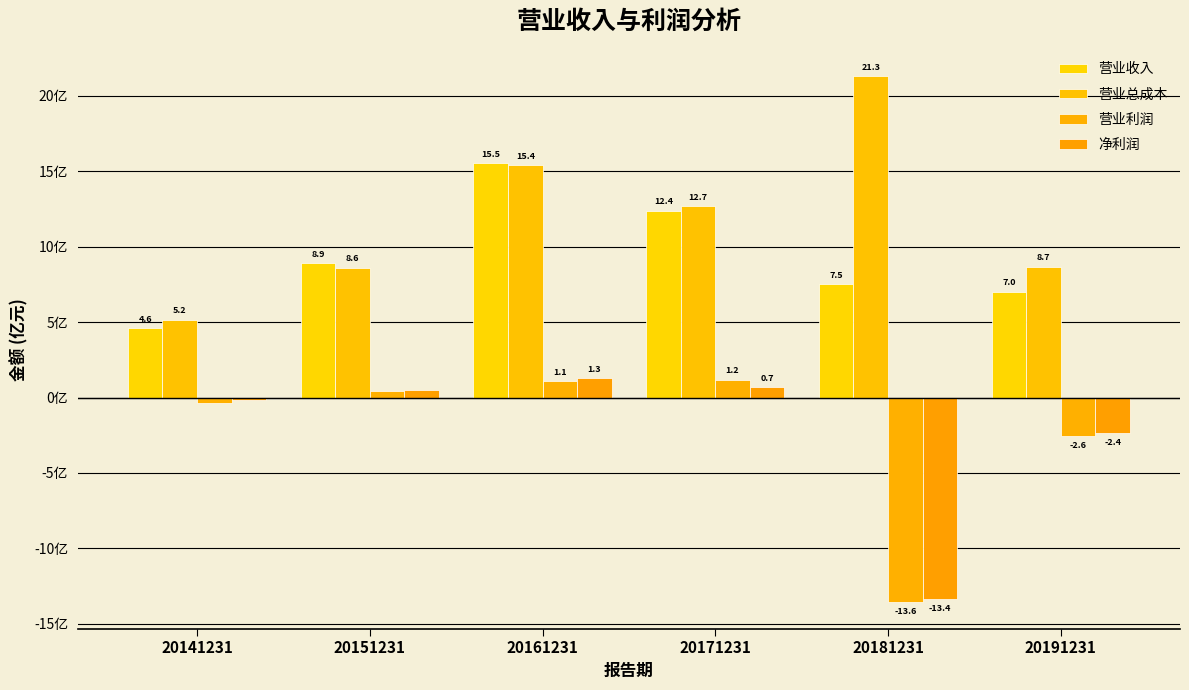

Does the chart contain stacked bars?

No